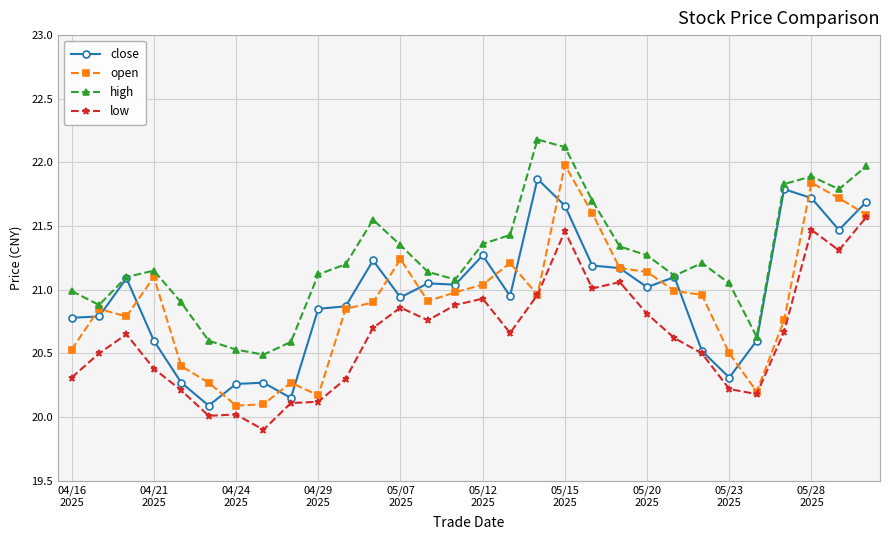

Which series has the widest spread of values?

open